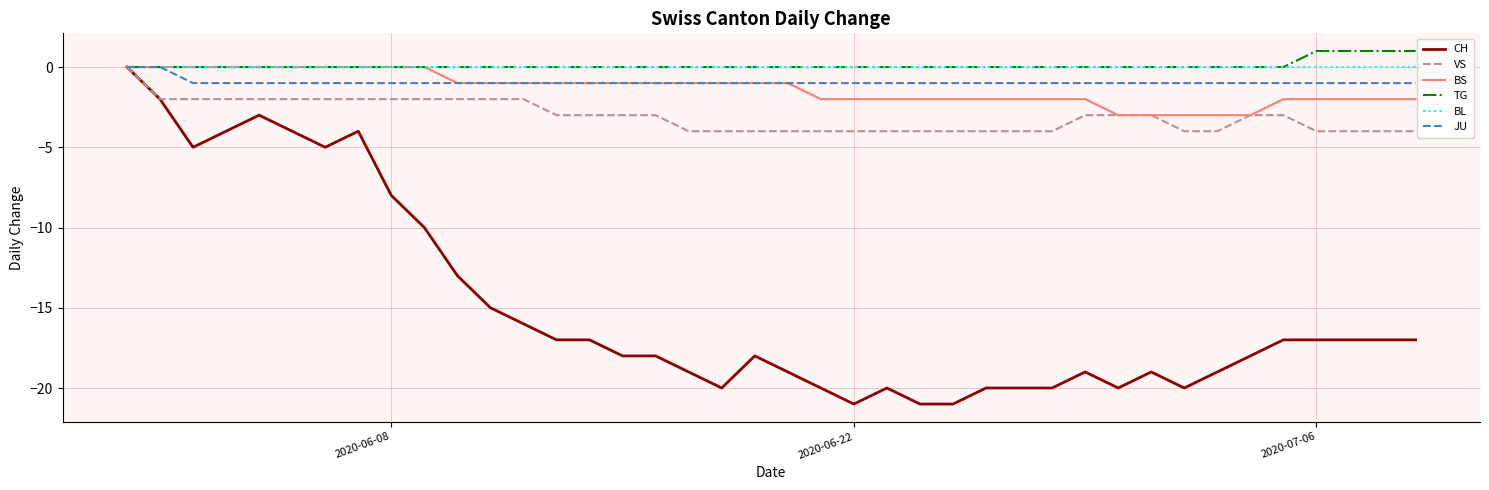

Which series has the largest range (max minus min)?

CH